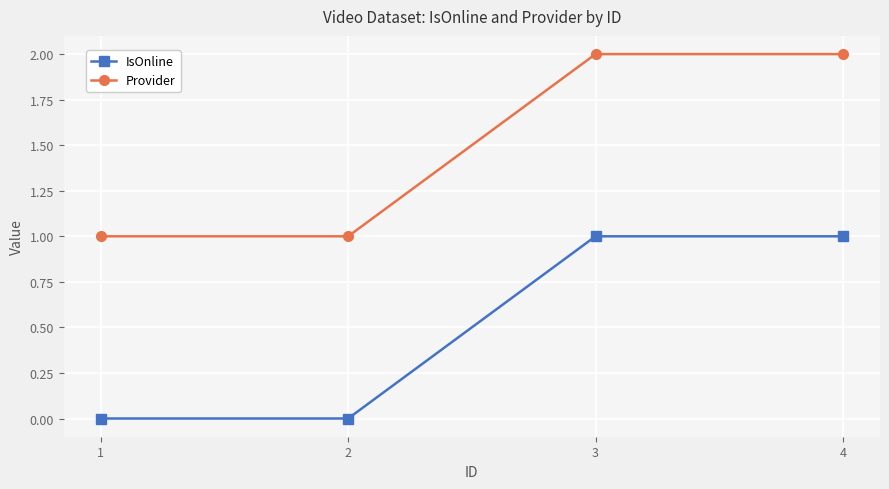

What is the sum of the Provider values at 4 and 3?

4